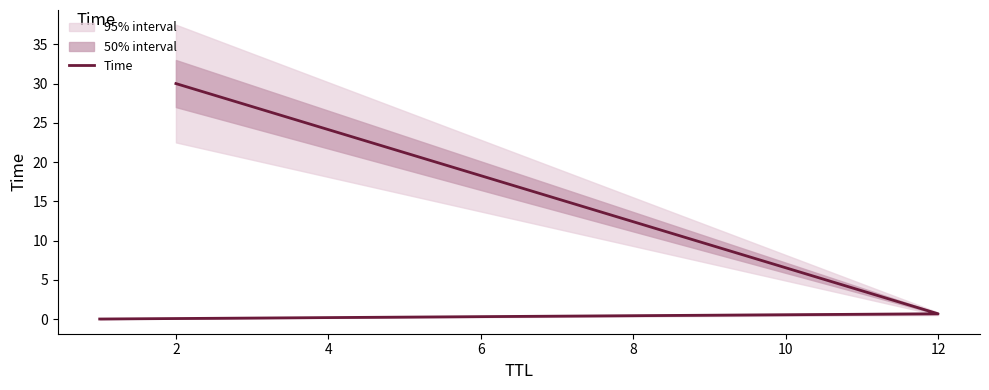

What is the value of the 3rd point from the left?

30.0